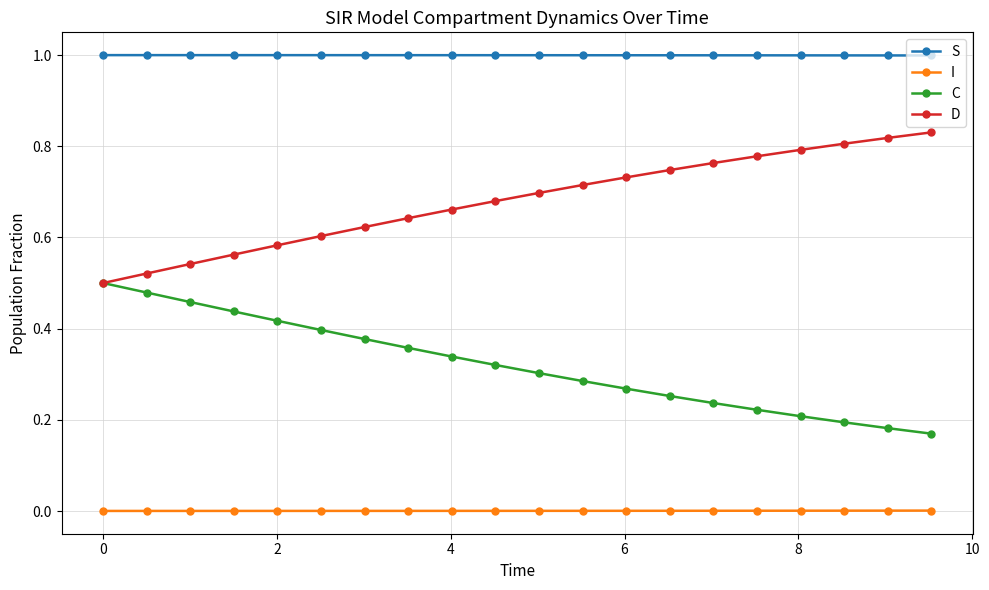

What is the maximum value shown in the chart?

1.0